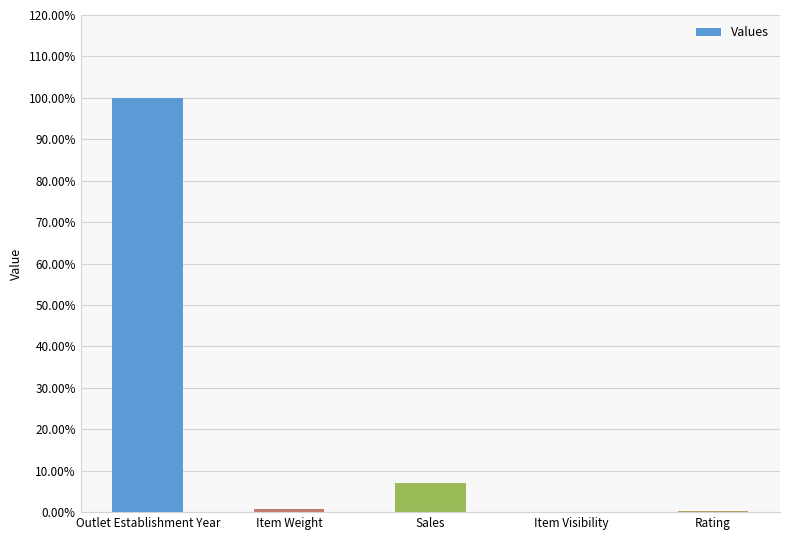

Where is the data nearest to the value 50?

Sales